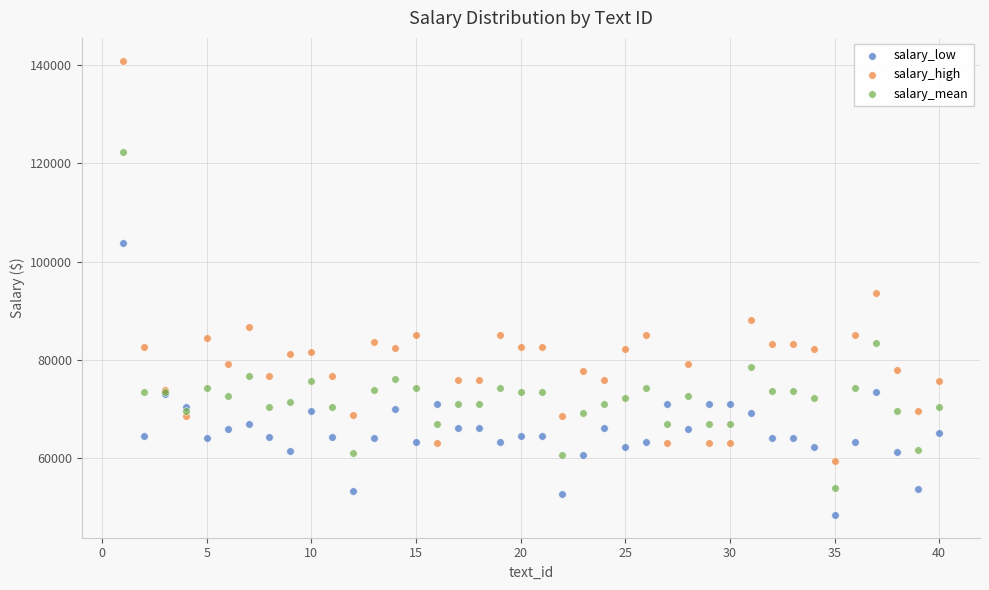

Across all series, what Y value is closest to 94699?

93630.0